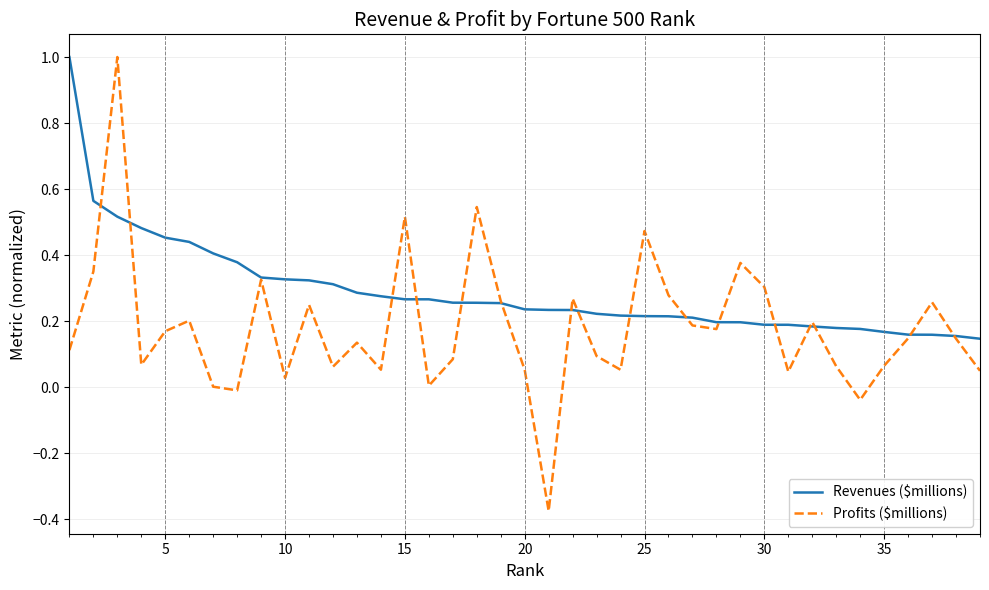

Which series has the largest total across all categories?

Revenues ($millions)